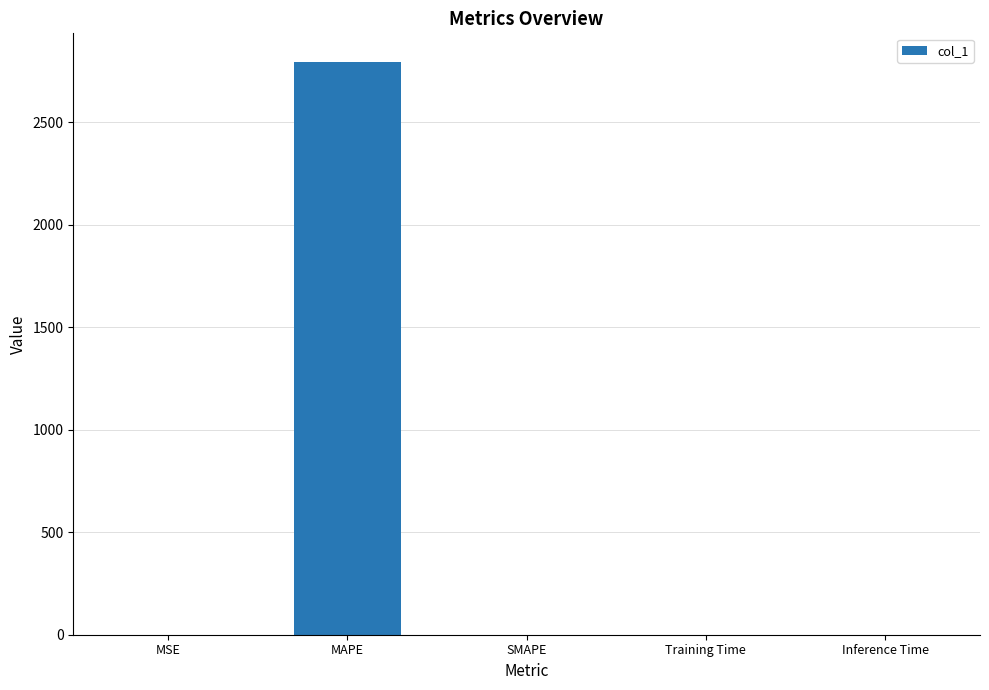

Which category has the highest value across all series?

MAPE